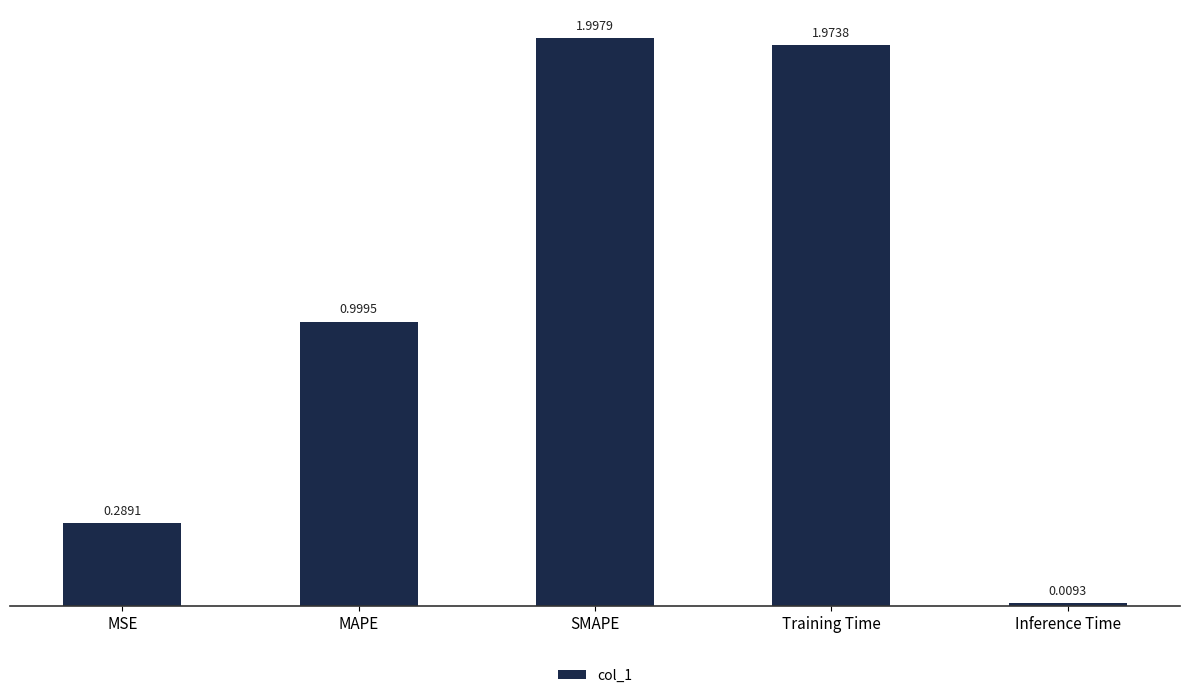

Which label corresponds to the largest value in the chart?

SMAPE